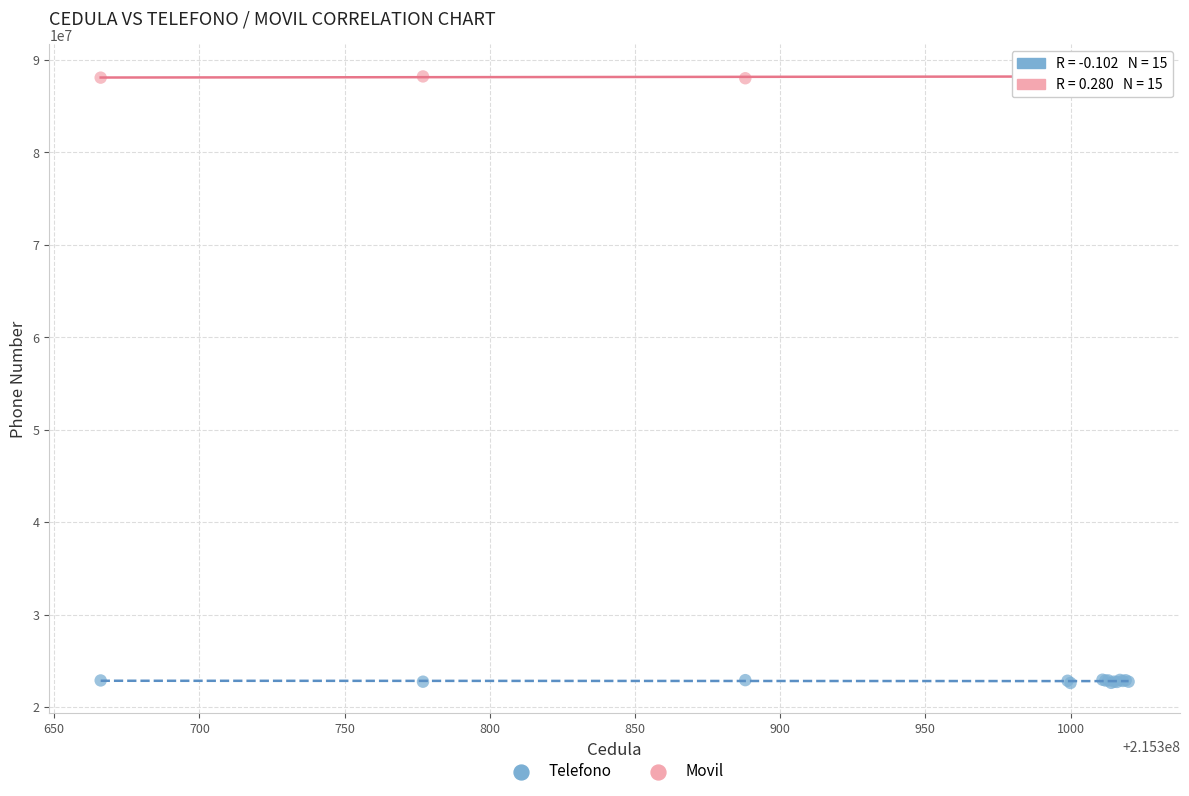

Which series reaches the minimum Y coordinate?

Telefono